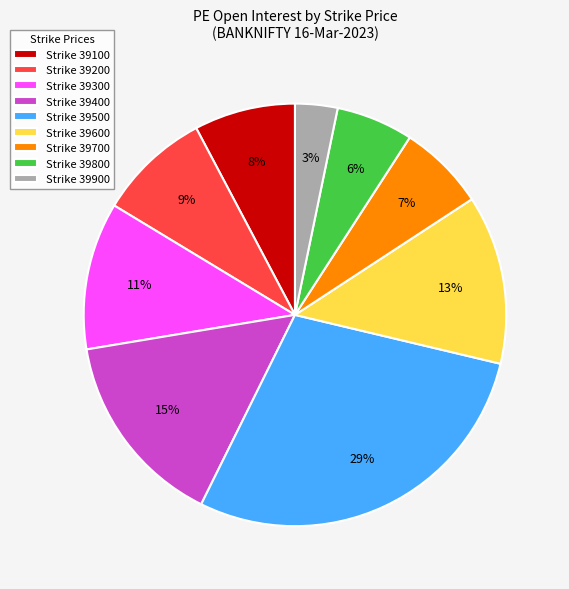

Combined, do Strike 39900 and Strike 39100 account for over 50%?

No